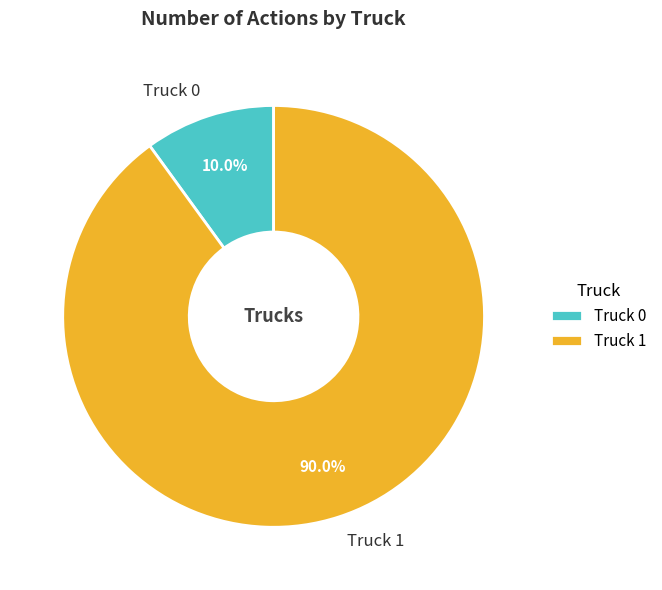

True or false: Truck 1 accounts for 99% of the total.

False